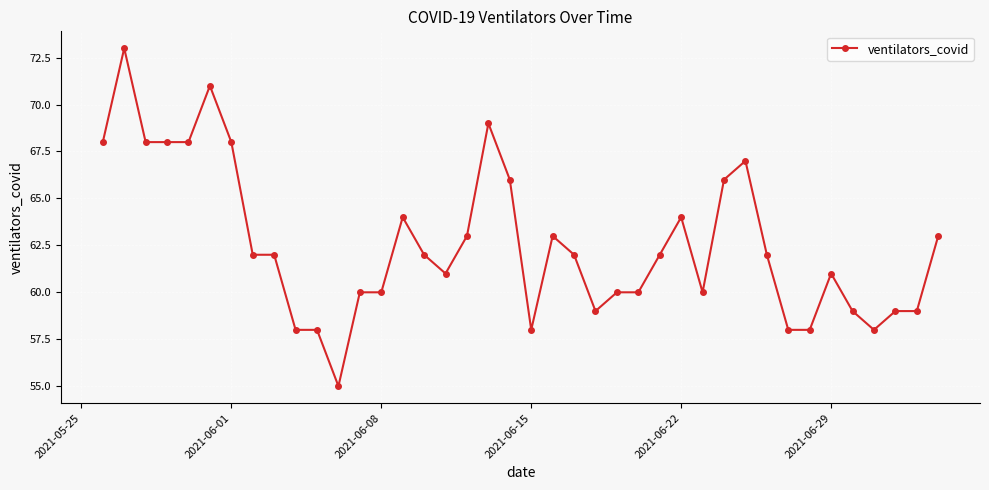

What is the sum of all values?

2502